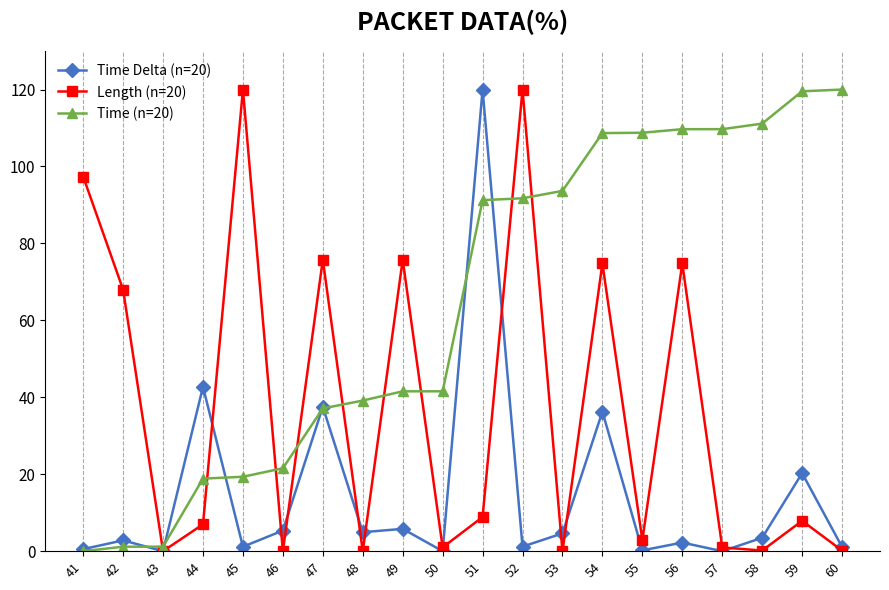

What is the difference between the highest and lowest values at 48?

39.2